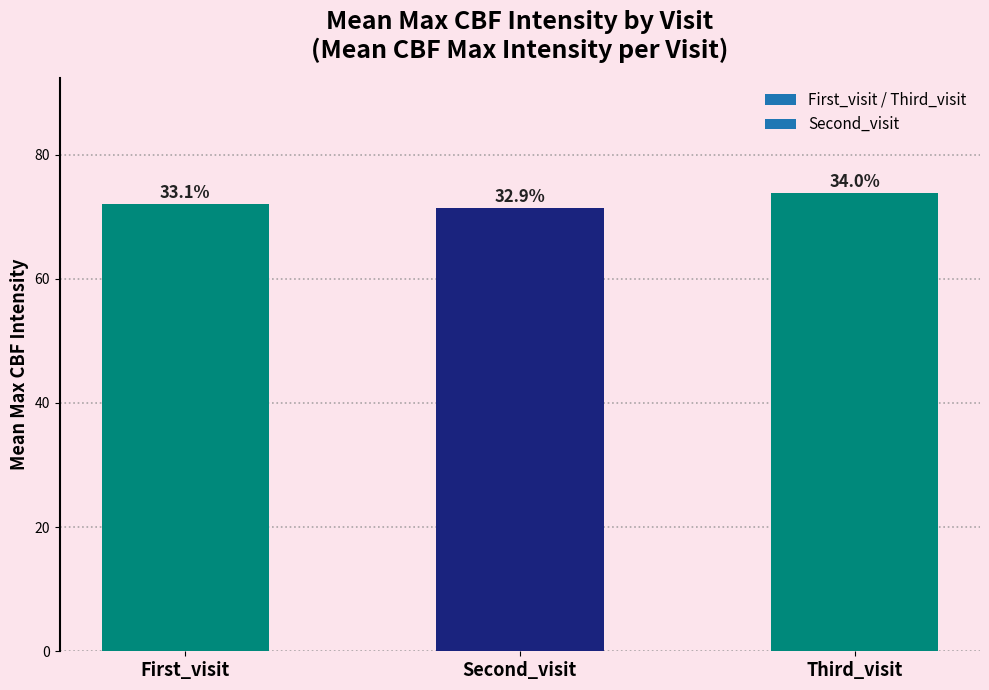

How many bars are there in total?

3